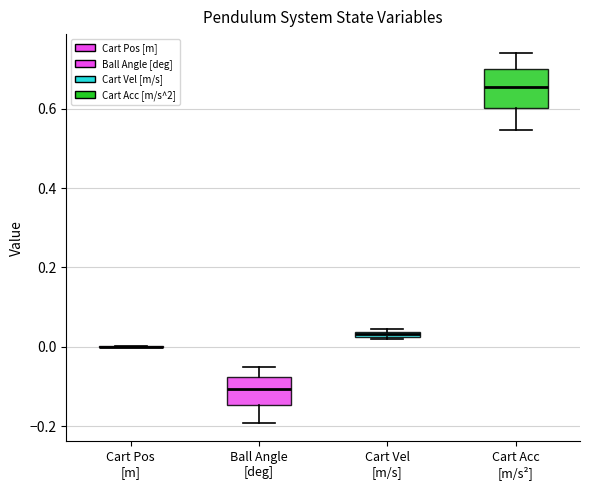

Where is the lower edge of the box for Cart Vel [m/s] on the y-axis? The values are not printed on the chart, so give them approximately, as read against the axis.

0.02